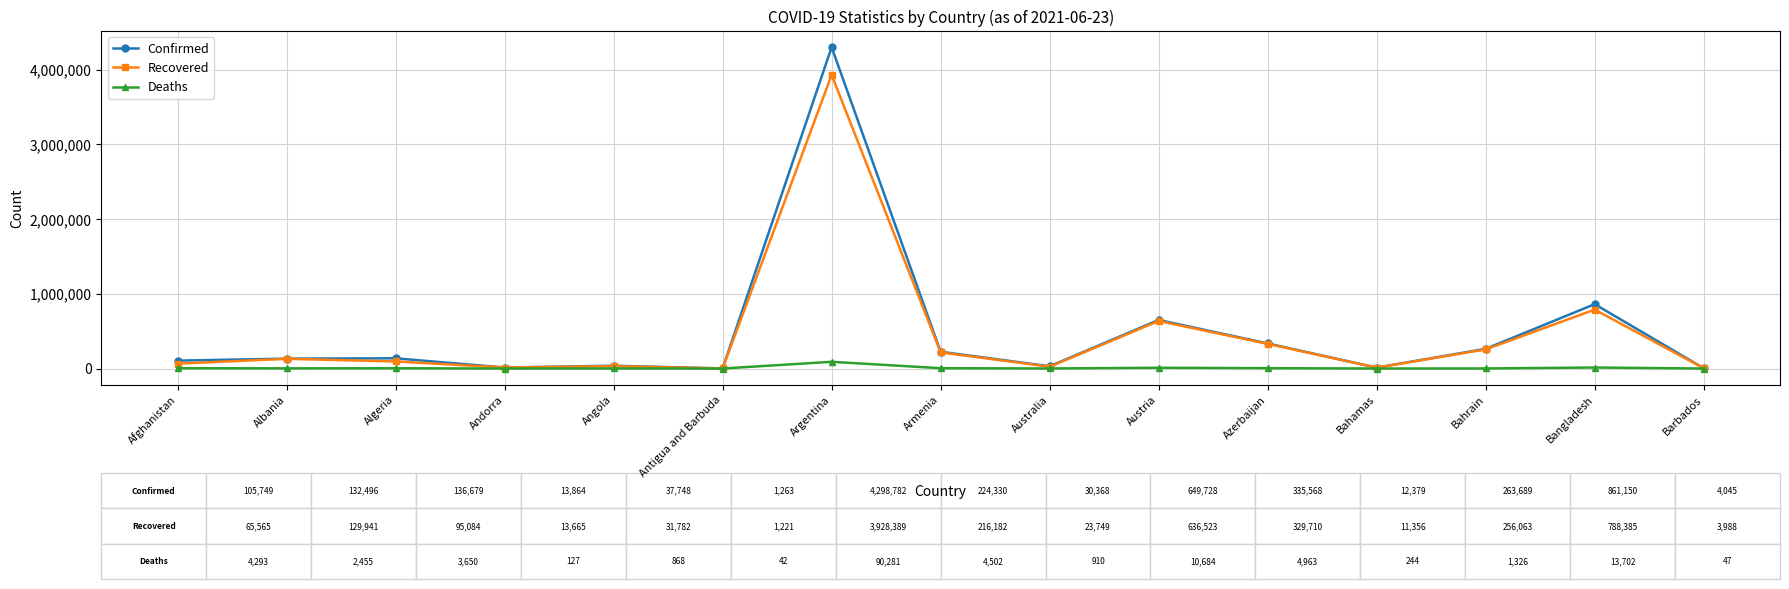

Rank the series by their maximum value, from lowest to highest.

Deaths, Recovered, Confirmed